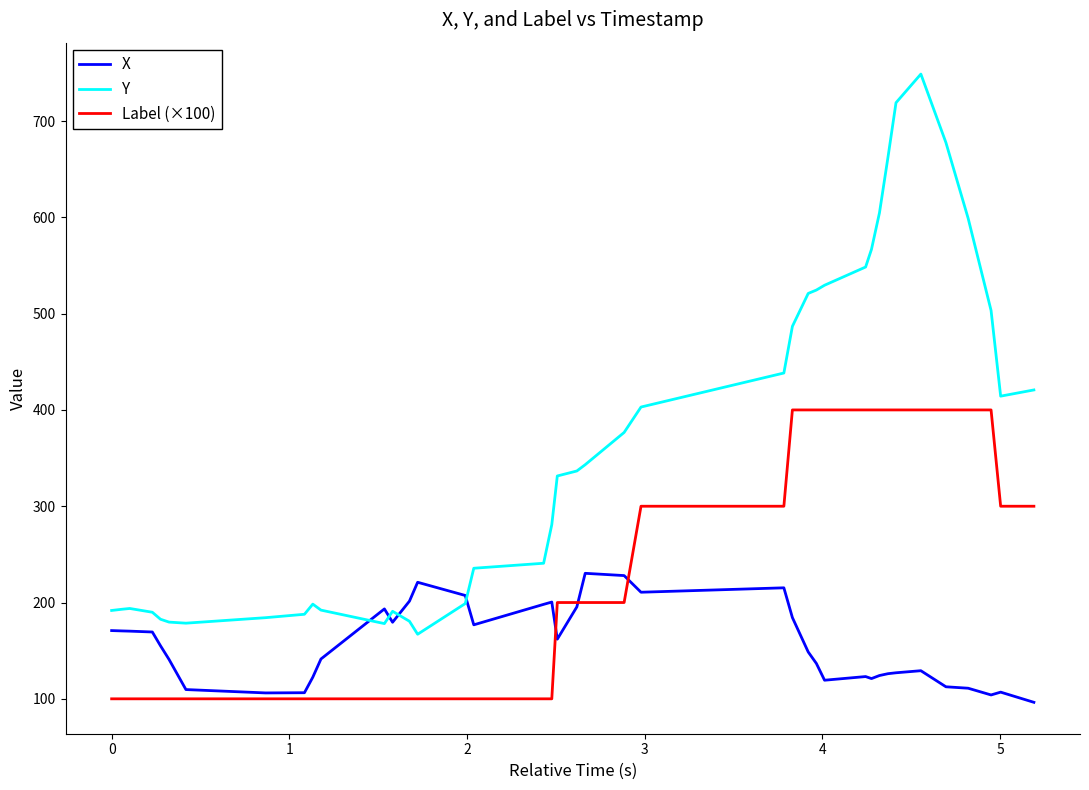

What is the difference between the maximum and minimum values in the Y series?

581.7